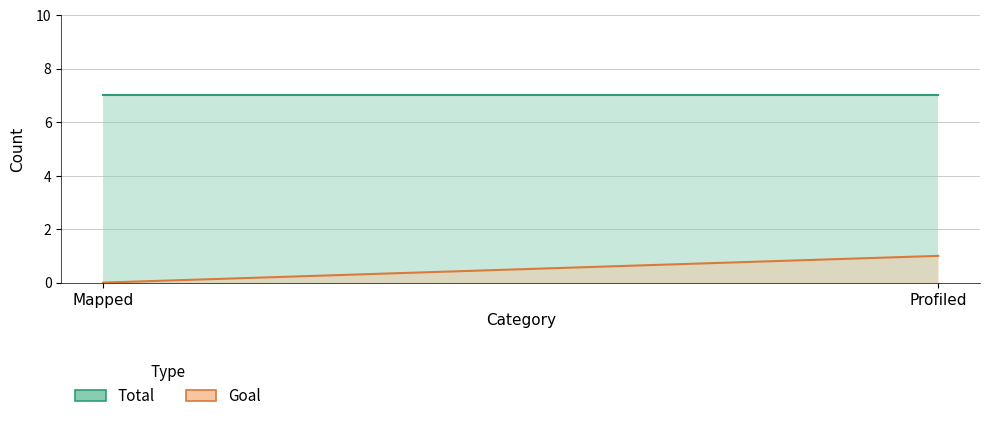

What position from the left is Profiled?

2